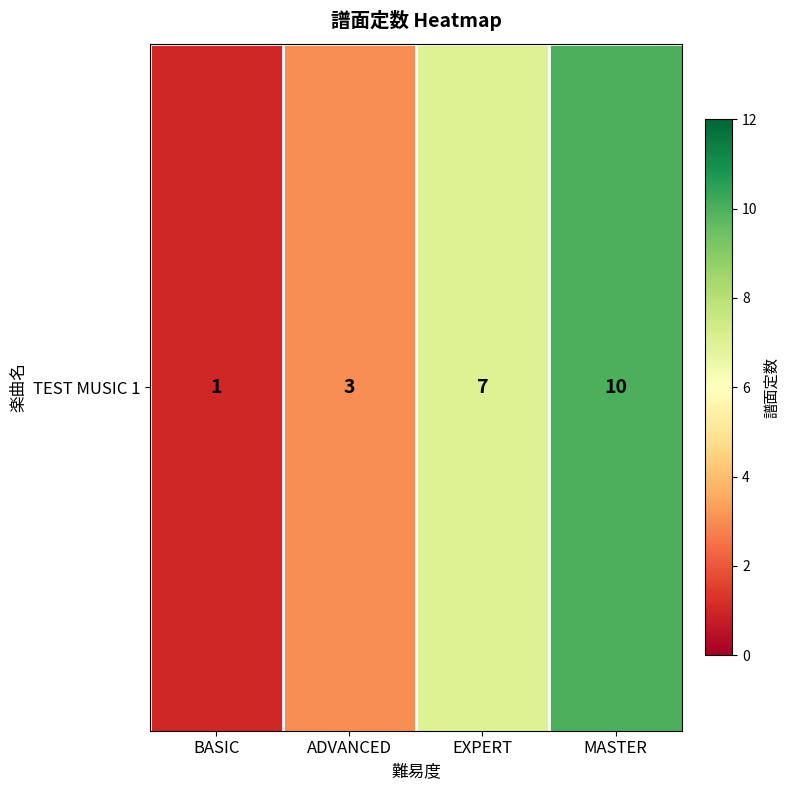

Reading right to left, what are all the values shown in this chart?

10	7	3	1